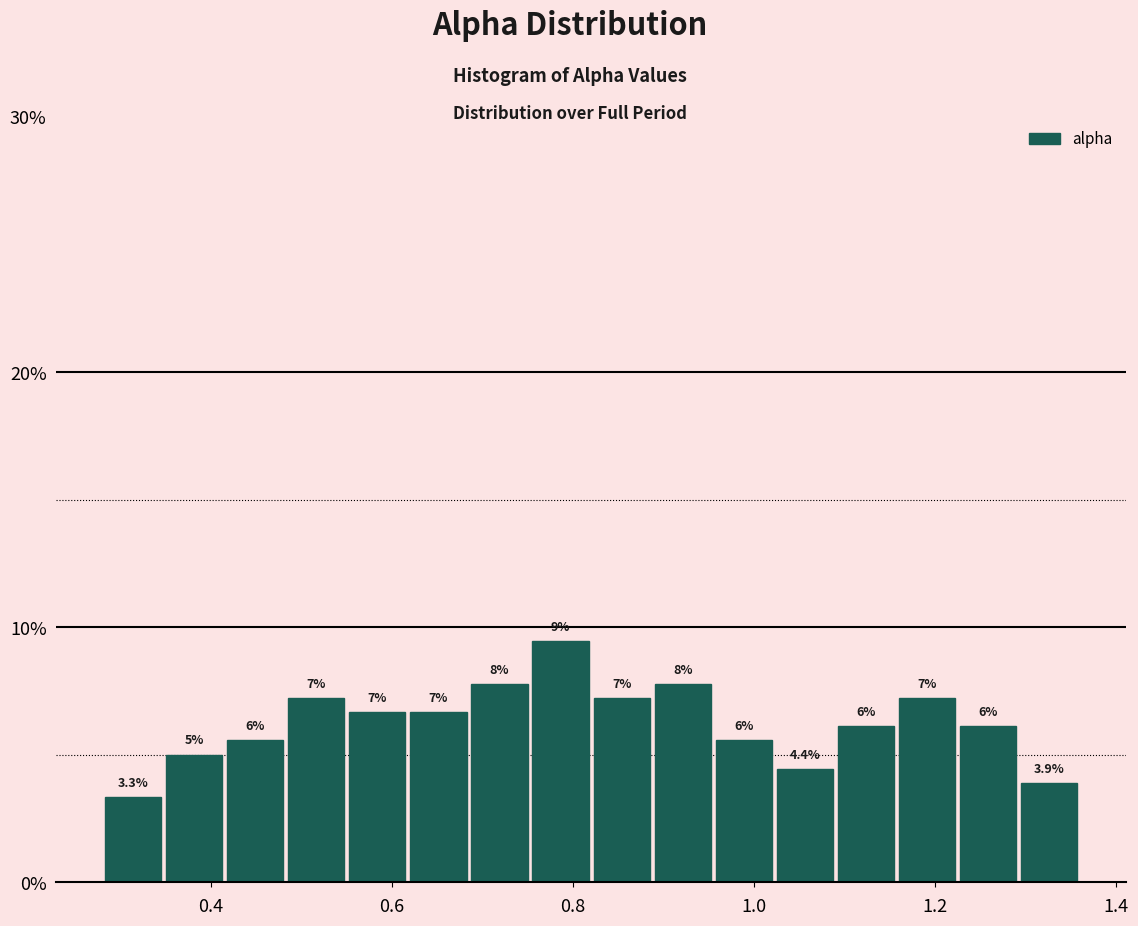

Around what value on the x-axis is the tallest bar? Give the approximate position of its centre, as read against the axis.

0.78